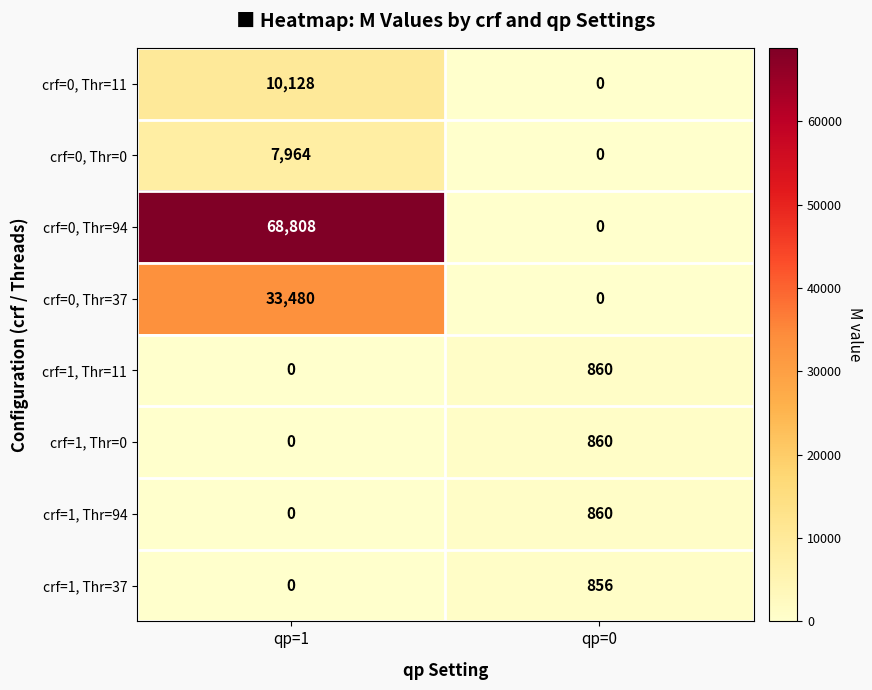

At how many categories does at least one series exceed 66608?

1